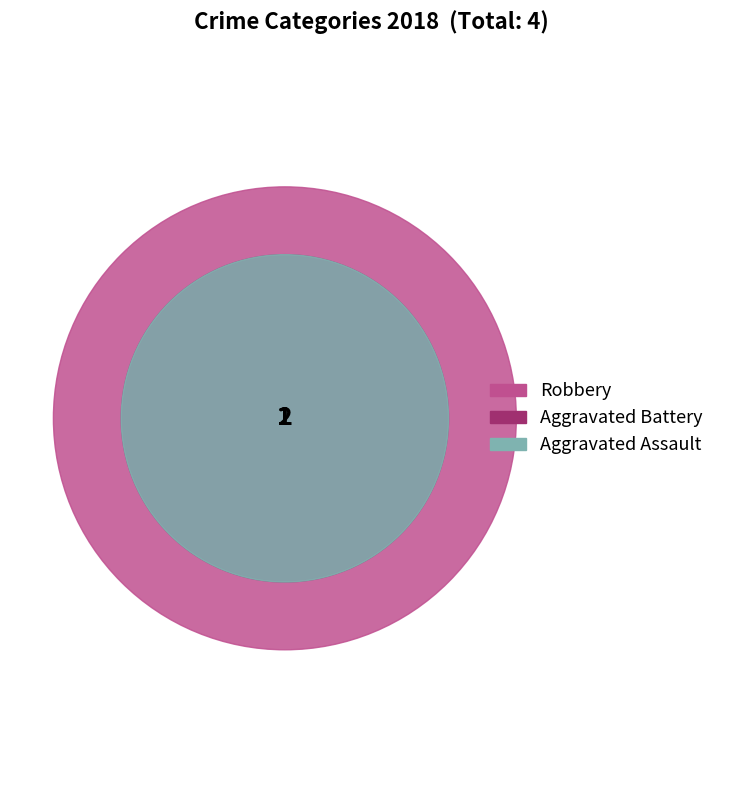

Rank the categories by value from lowest to highest.

Aggravated Assault, Aggravated Battery, Robbery